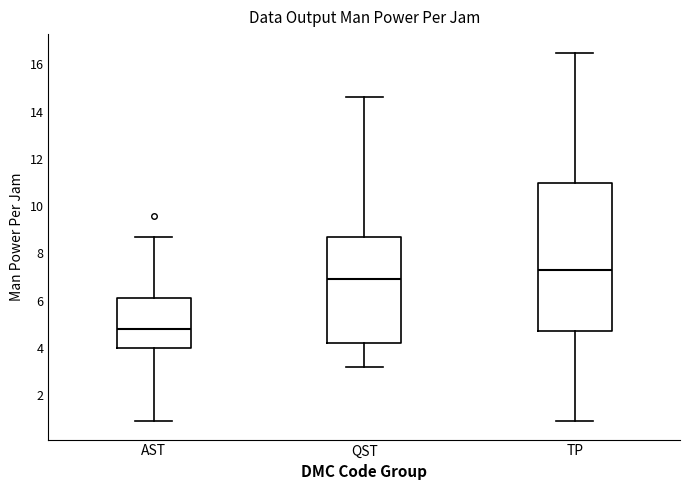

Which box is the tallest, from its lower edge to its upper edge?

TP